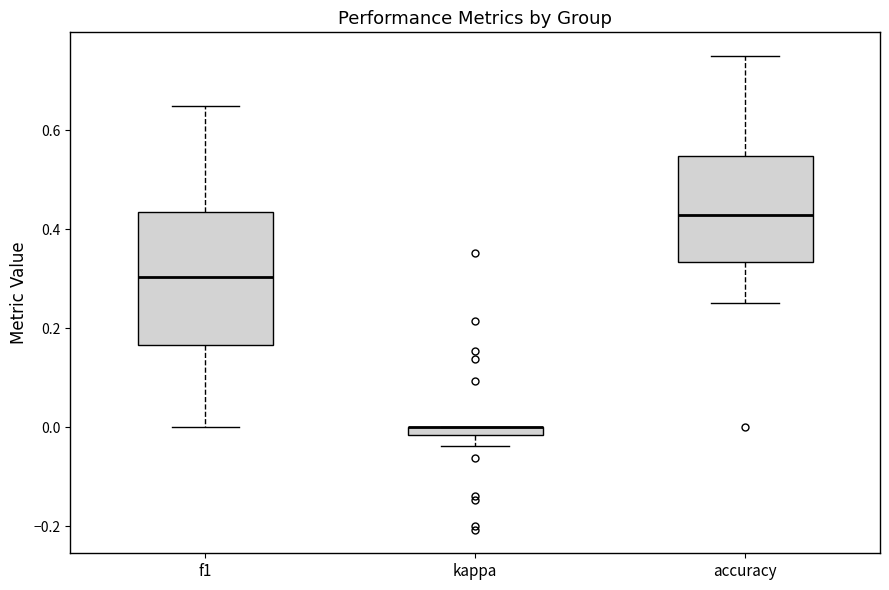

Which box is the tallest, from its lower edge to its upper edge?

f1